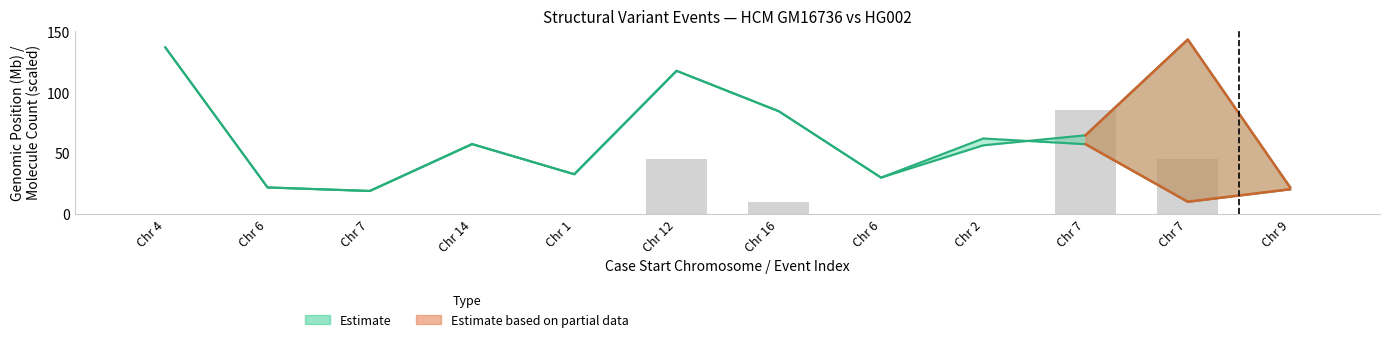

Which has a higher value, Chr 4 or Chr 7?

Chr 7